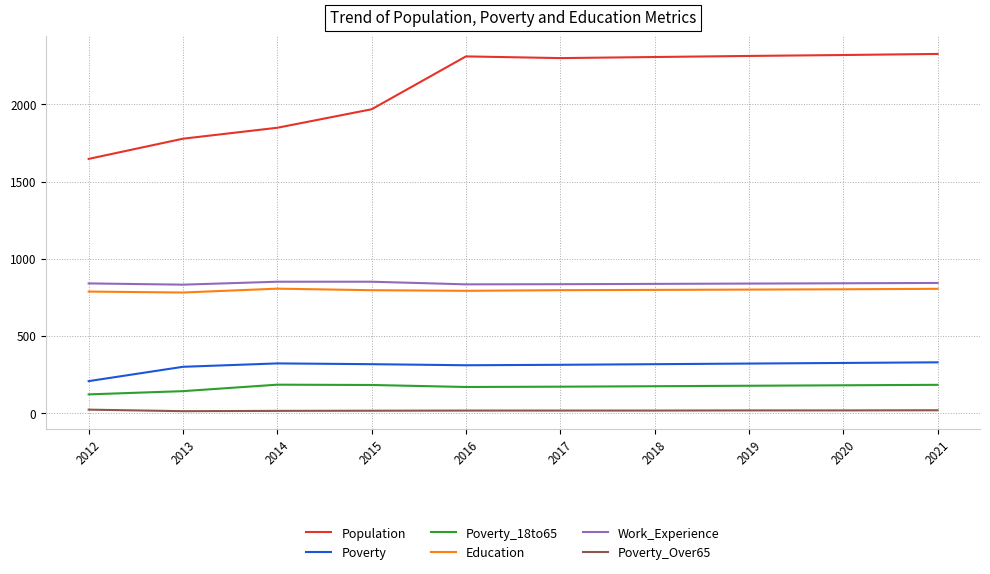

Between 2012 and 2016, which series saw the biggest shift?

Population